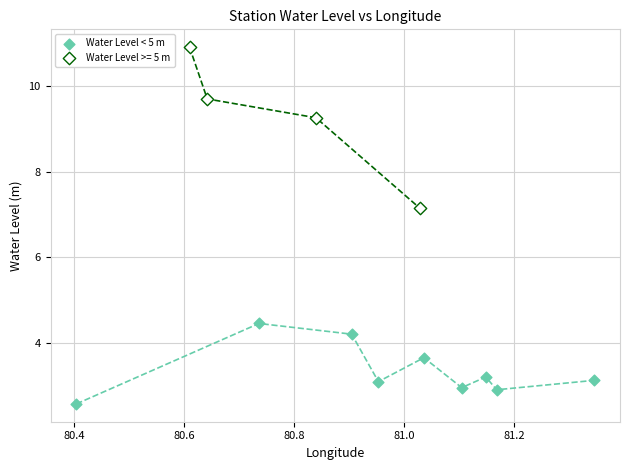

Which series contains the lowest Y value?

Water Level < 5 m